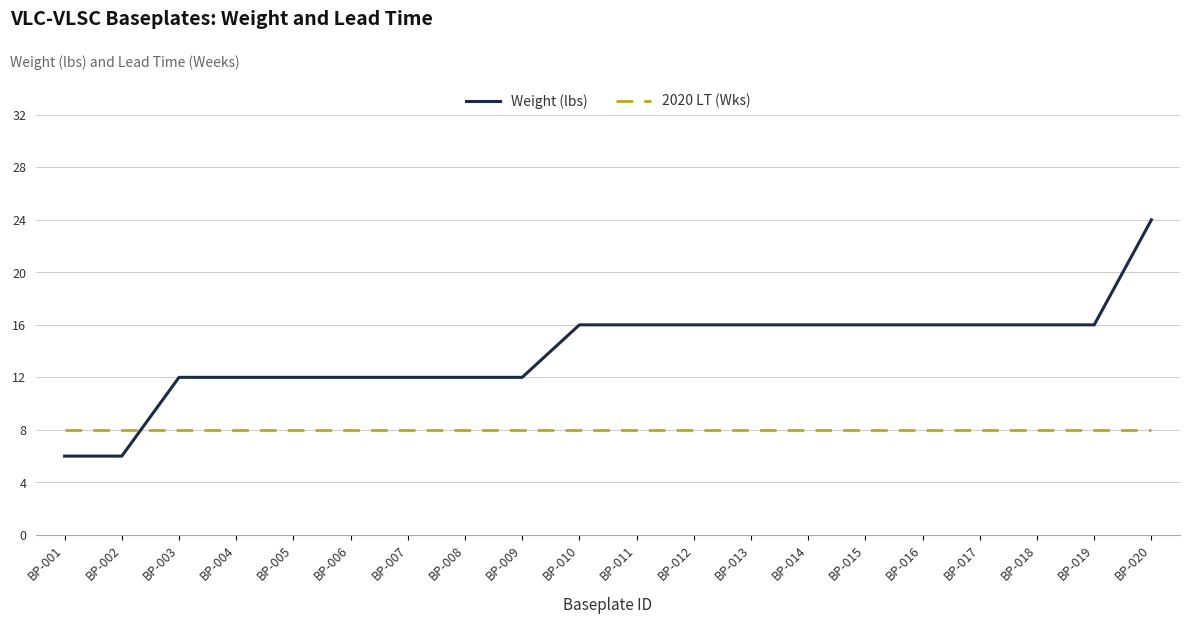

What are all the series names shown in the legend?

Weight (lbs), 2020 LT (Wks)